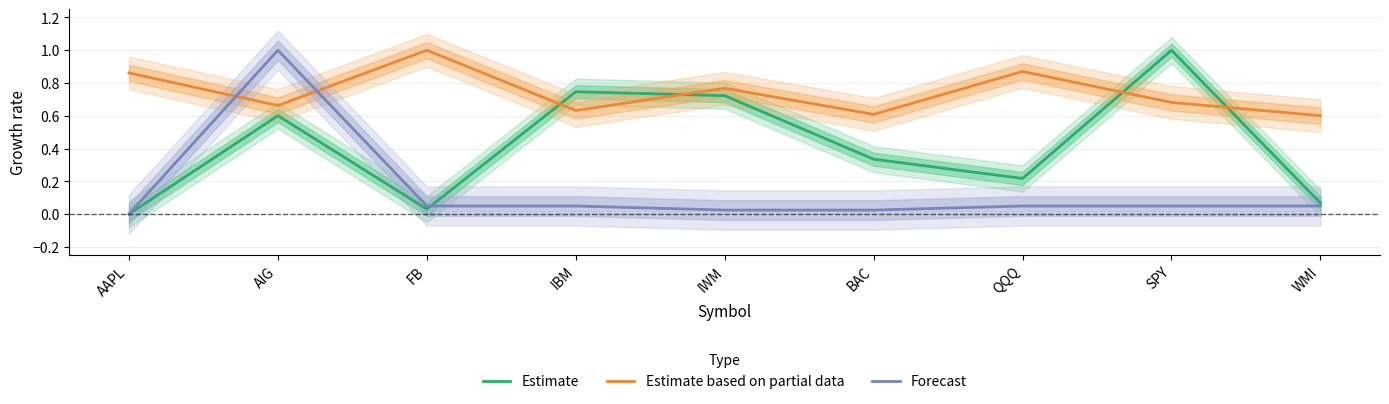

How many lines are shown in the chart?

3